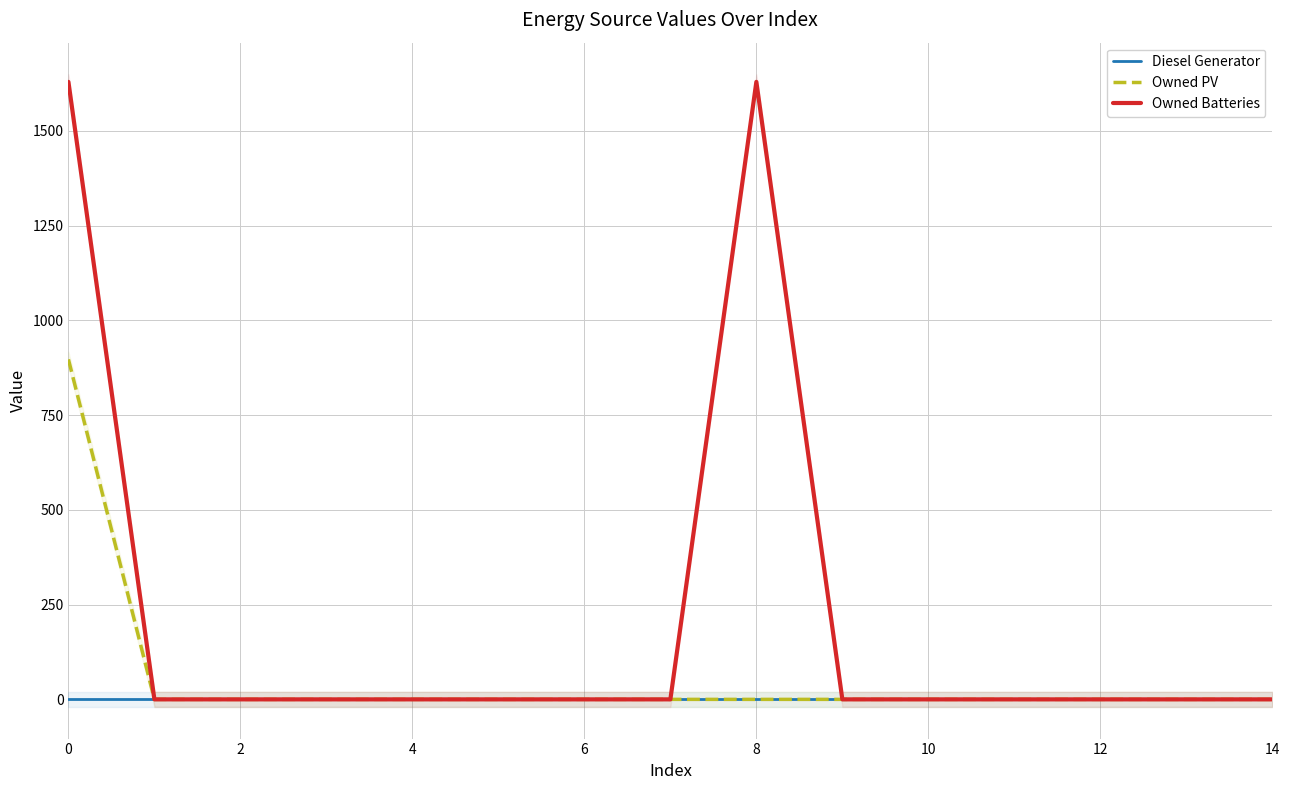

Reading right to left, extract all data points from this chart.

Diesel Generator: 0	0	0	0	0	0	0	0	0	0	0	0	0	0	0
Owned PV: 0	0	0	0	0	0	0	0	0	0	0	0	0	0	897
Owned Batteries: 0	0	0	0	0	0	1629	0	0	0	0	0	0	0	1629